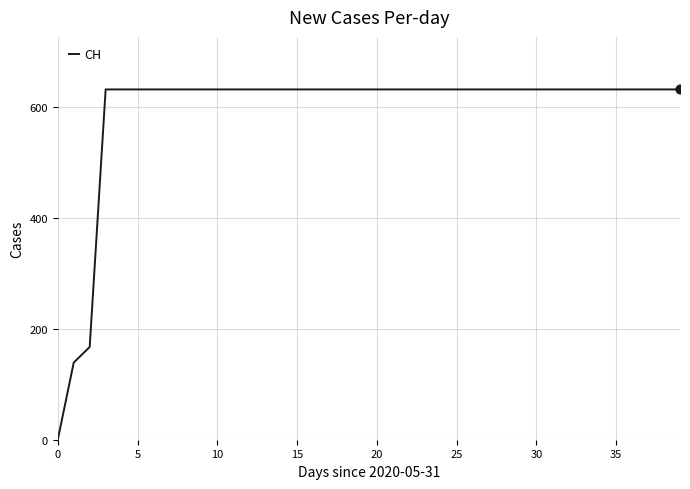

What is the greatest value displayed?

631